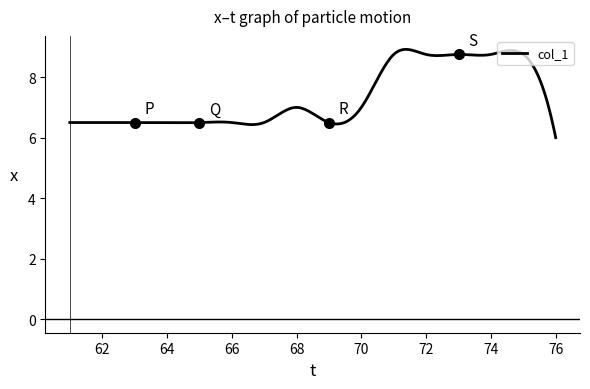

What is the maximum value shown in the chart?

8.9